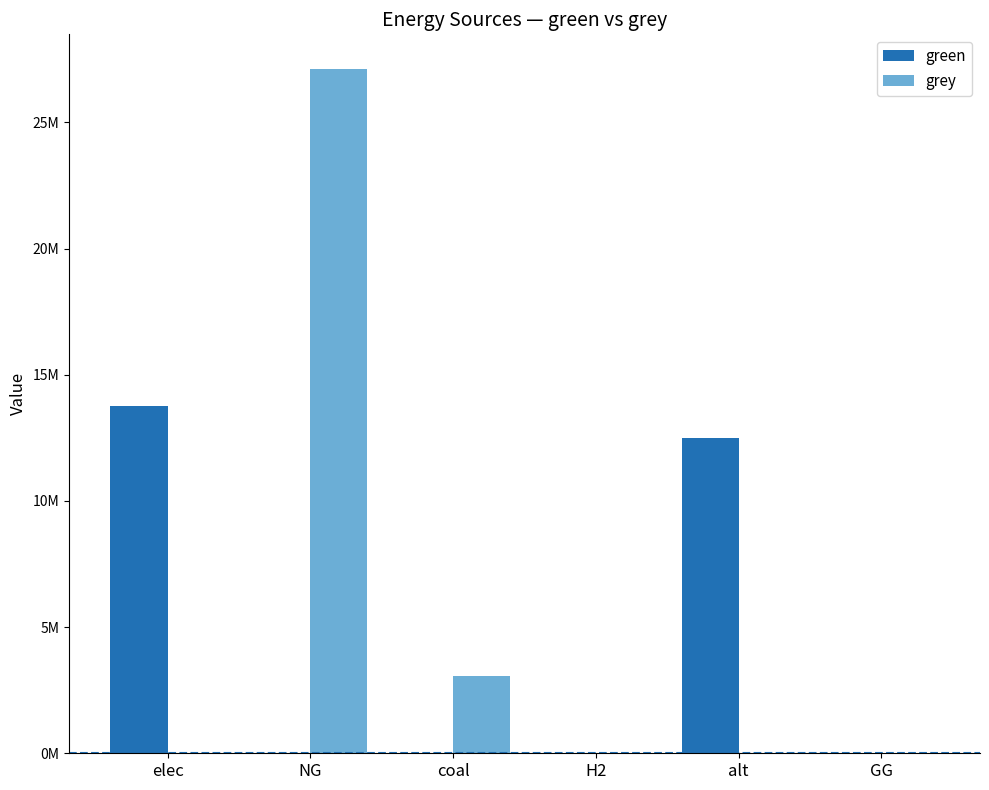

What are all the series names shown in the legend?

green, grey